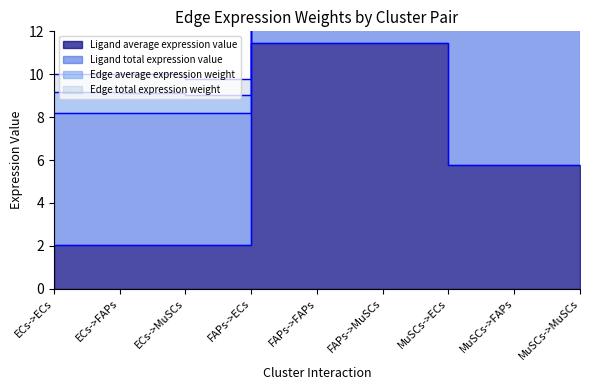

What is the value of the Ligand total expression value point at the 4th from the left?

45.8